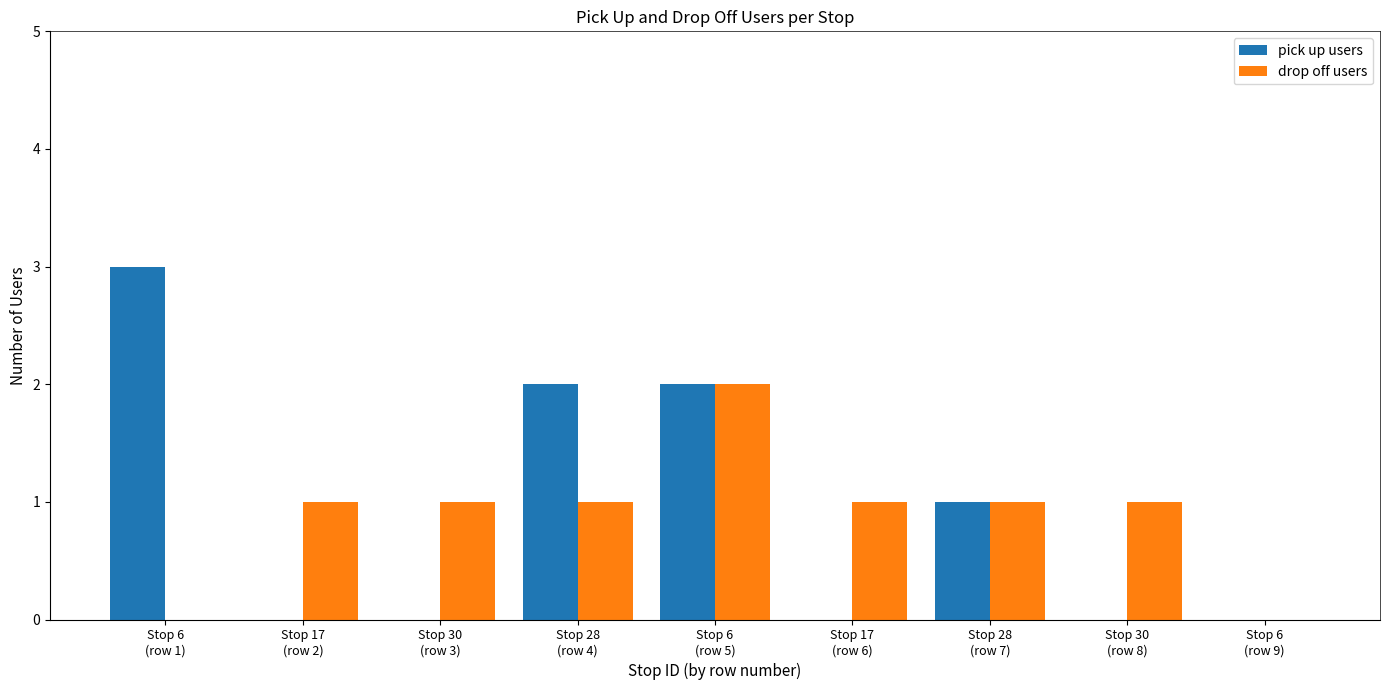

Reading right to left, transcribe all the data shown in this chart.

pick up users: 0	0	1	0	2	2	0	0	3
drop off users: 0	1	1	1	2	1	1	1	0